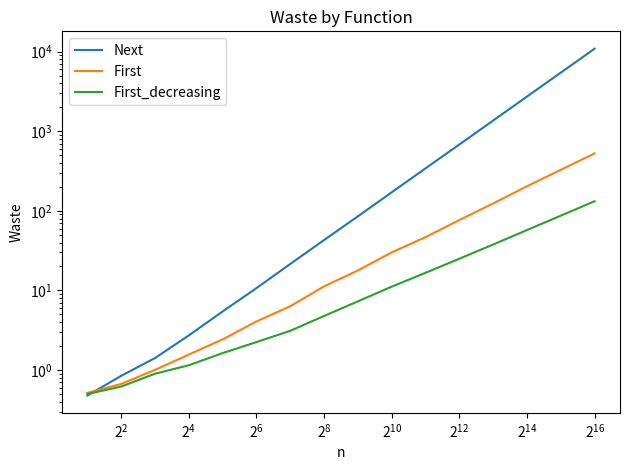

Does the chart have visible grid lines?

No